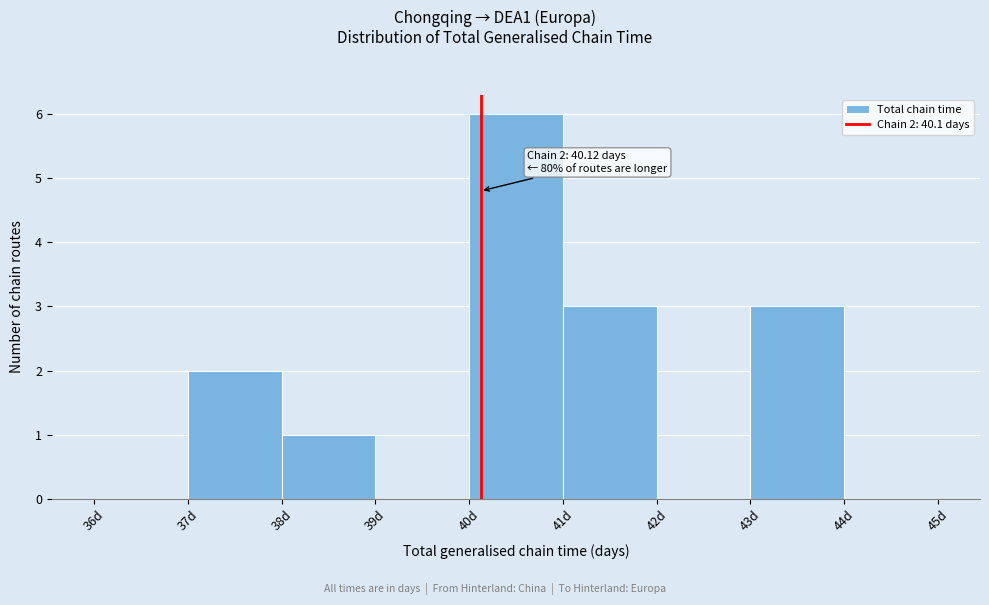

Over which range of the x-axis is the bar tallest?

40 to 41